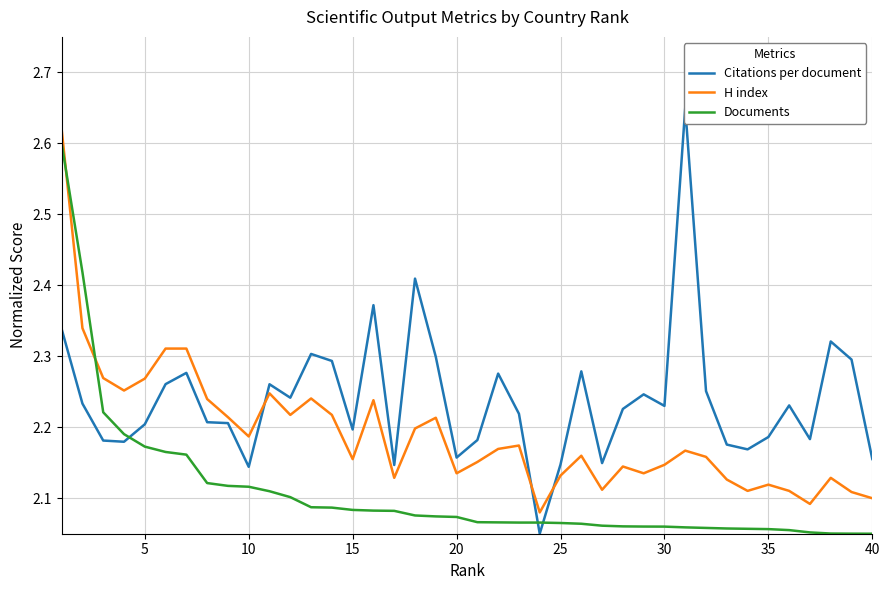

What is the value of the H index point at the 20th from the left?

2.1